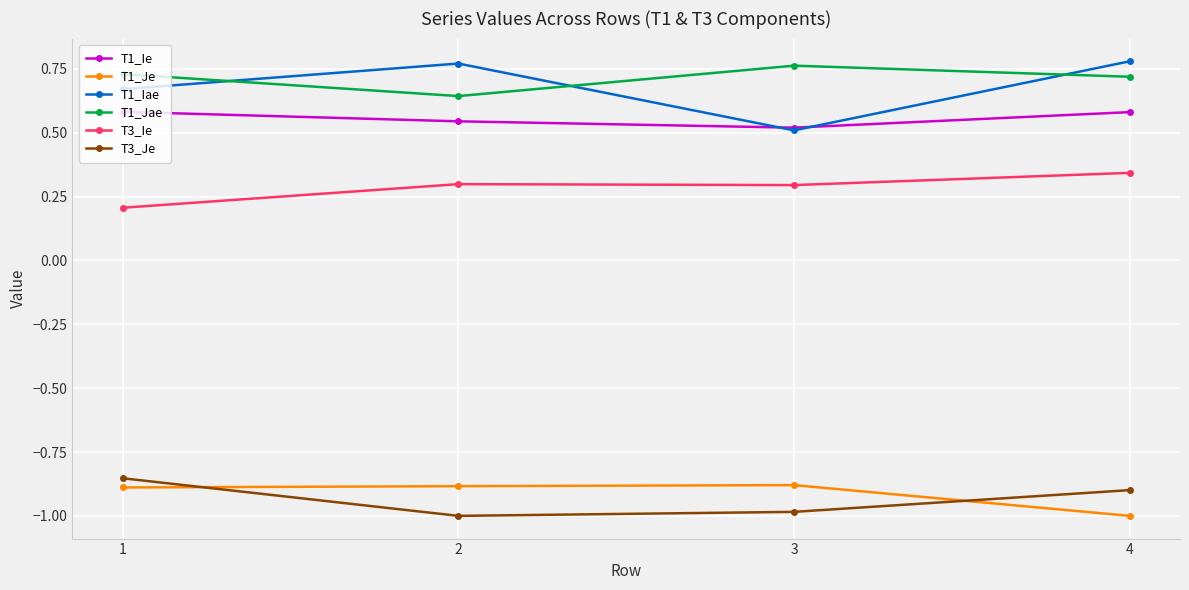

Where is the first local minimum for T1_Ie?

3